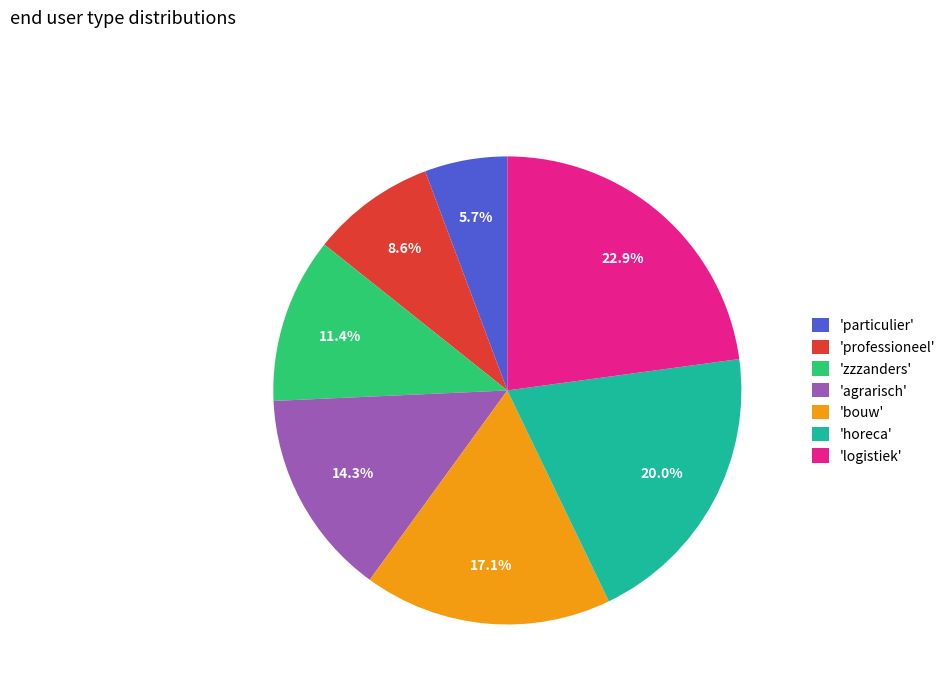

How many slices are in this pie chart?

7